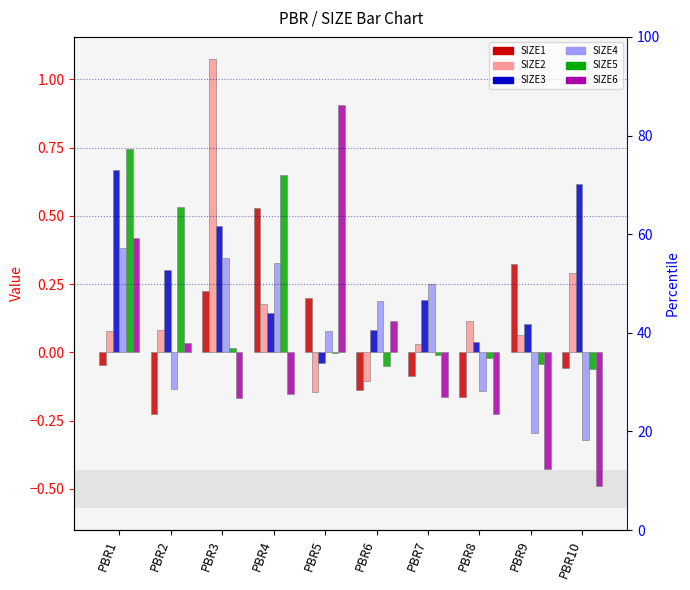

What is the difference between the highest and lowest values at PBR8?

0.3